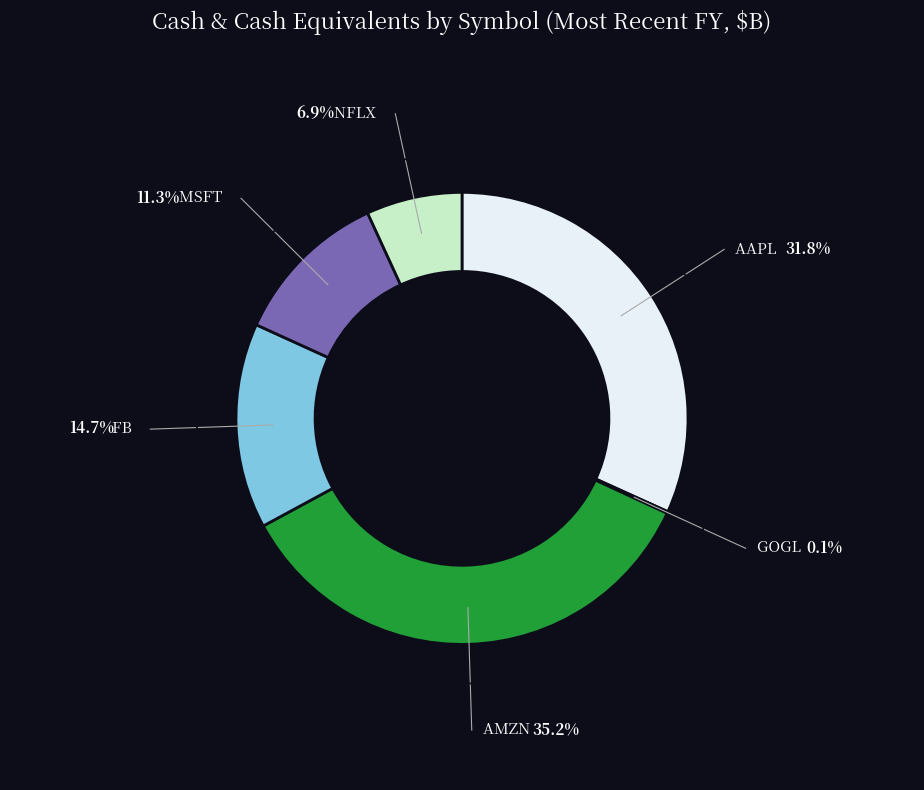

Which category has the biggest portion of the pie?

AMZN